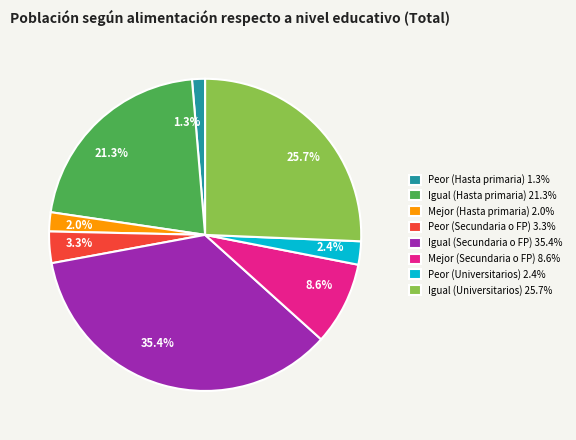

How much of the chart is everything except Igual (Secundaria o FP)?

64.6%